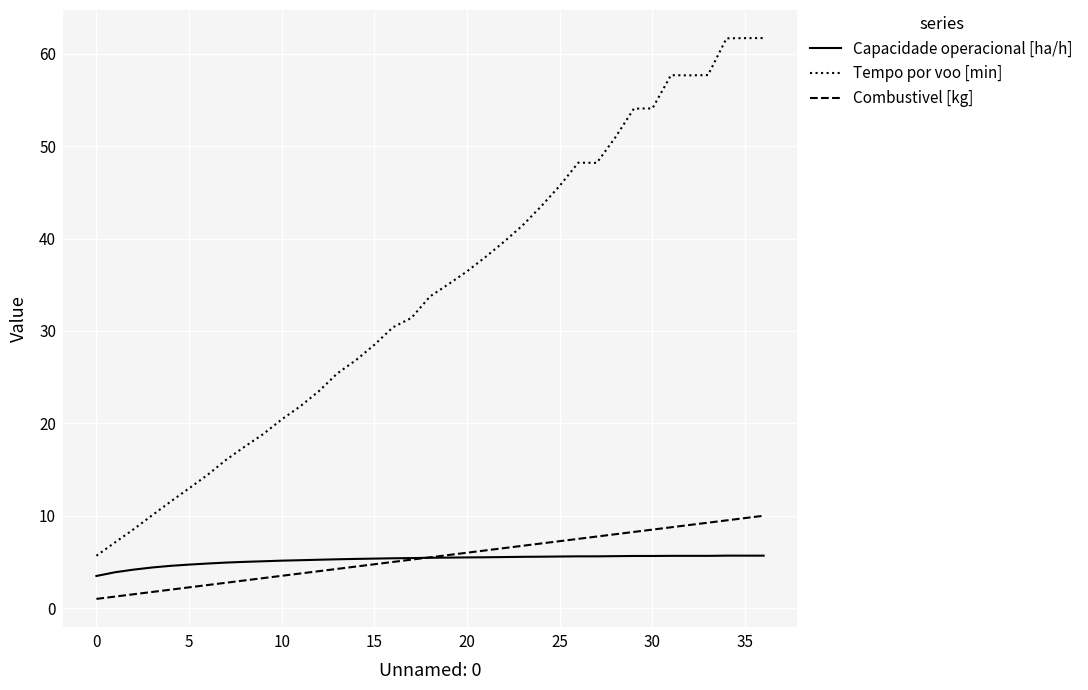

Which series has the widest spread of values?

Tempo por voo [min]